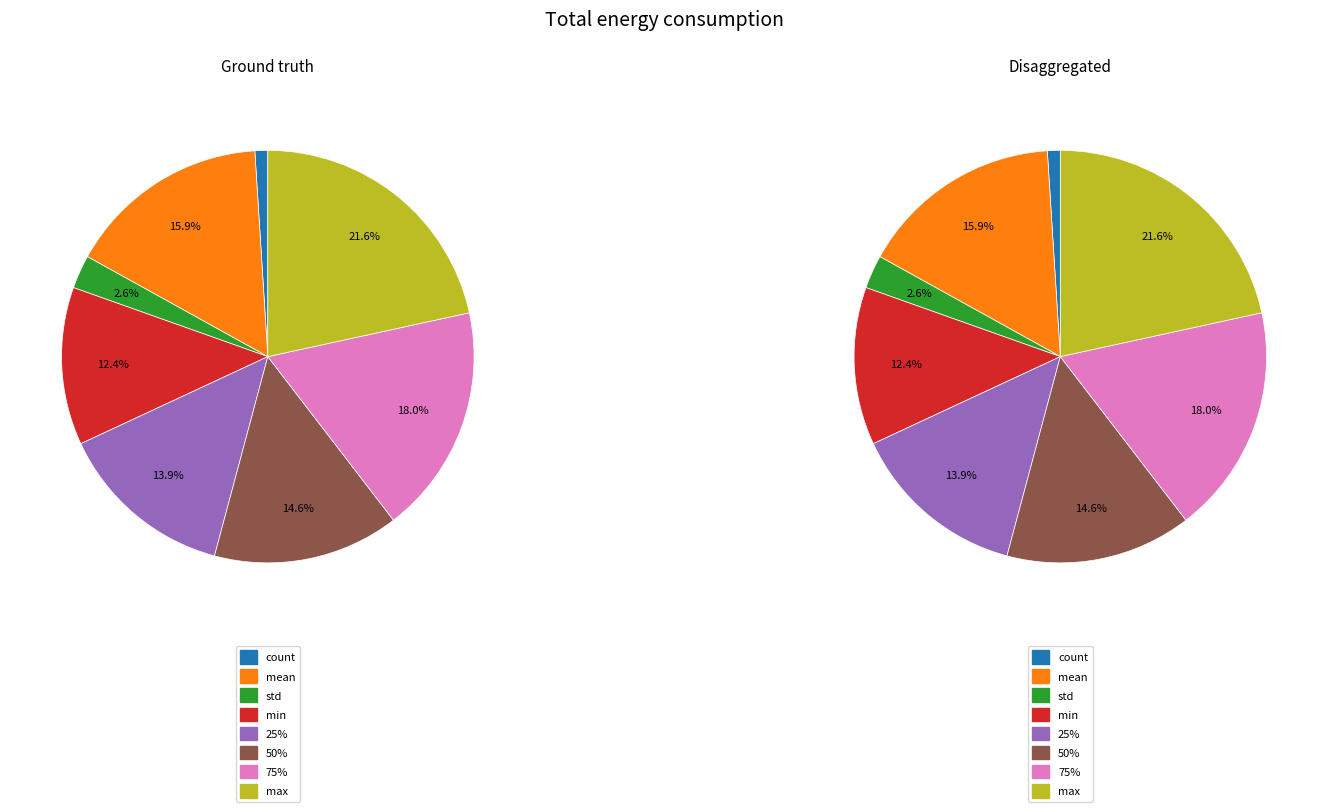

To the nearest percent, what is the difference between the largest and smallest slice percentages?

21%